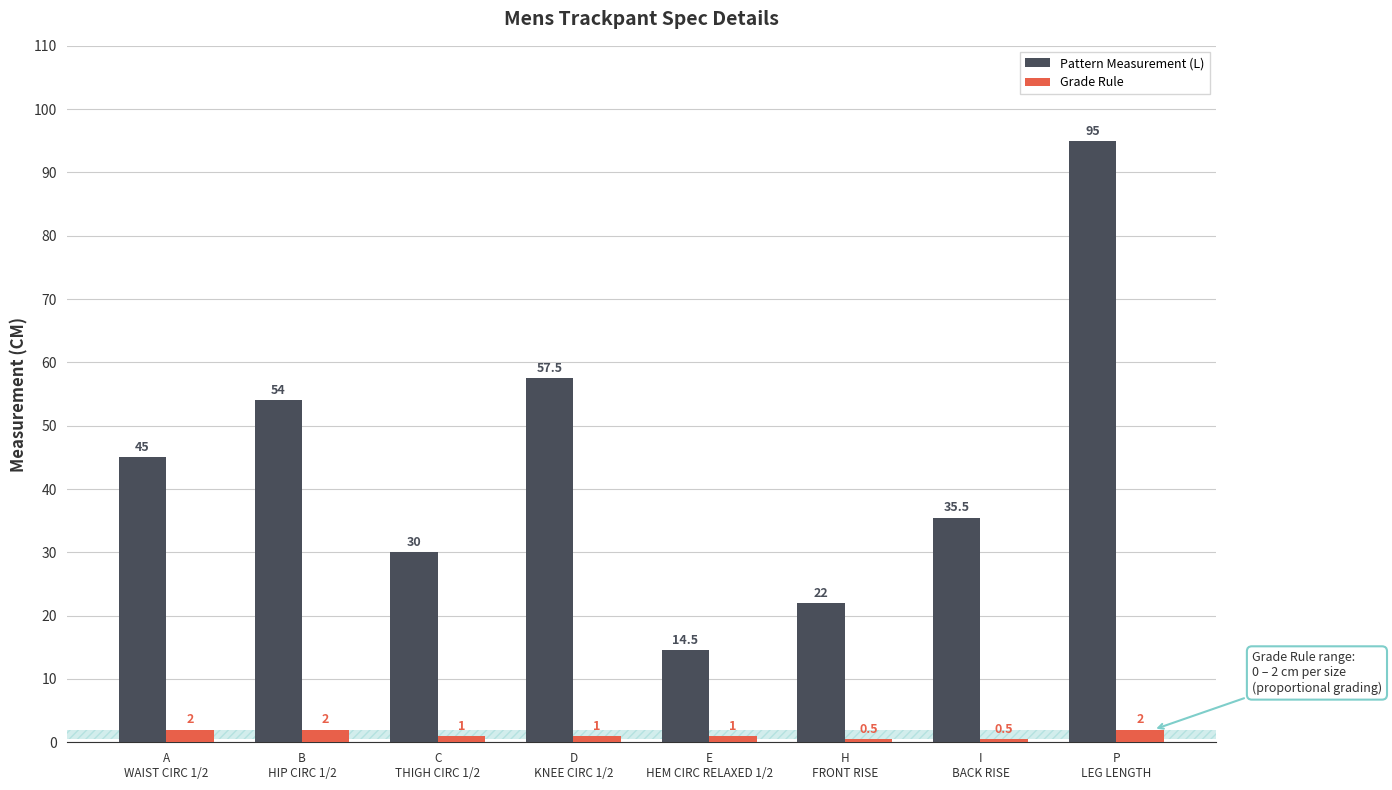

Reading right to left, what are all the values shown in this chart?

Pattern Measurement (L): P
LEG LENGTH=95.0	I
BACK RISE=35.5	H
FRONT RISE=22.0	E
HEM CIRC RELAXED 1/2=14.5	D
KNEE CIRC 1/2=57.5	C
THIGH CIRC 1/2=30.0	B
HIP CIRC 1/2=54.0	A
WAIST CIRC 1/2=45.0
Grade Rule: P
LEG LENGTH=2.0	I
BACK RISE=0.5	H
FRONT RISE=0.5	E
HEM CIRC RELAXED 1/2=1.0	D
KNEE CIRC 1/2=1.0	C
THIGH CIRC 1/2=1.0	B
HIP CIRC 1/2=2.0	A
WAIST CIRC 1/2=2.0